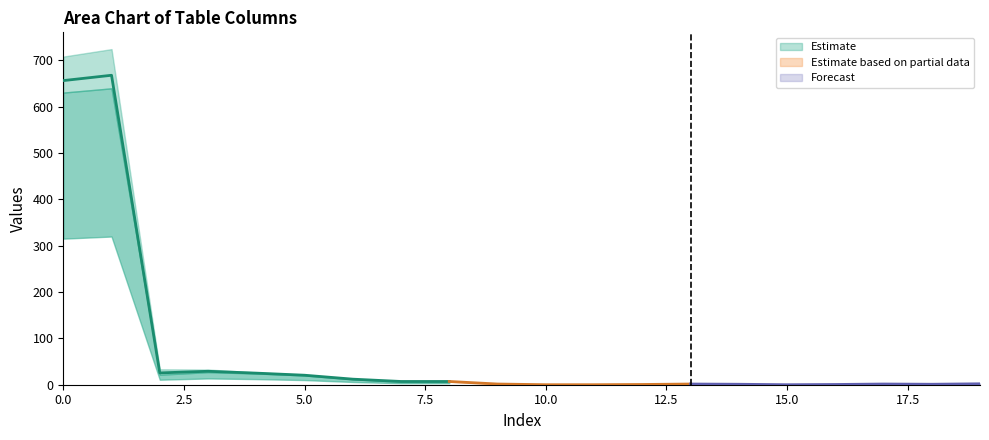

The Estimate series shows 656.0 at 0.0. True or false?

True